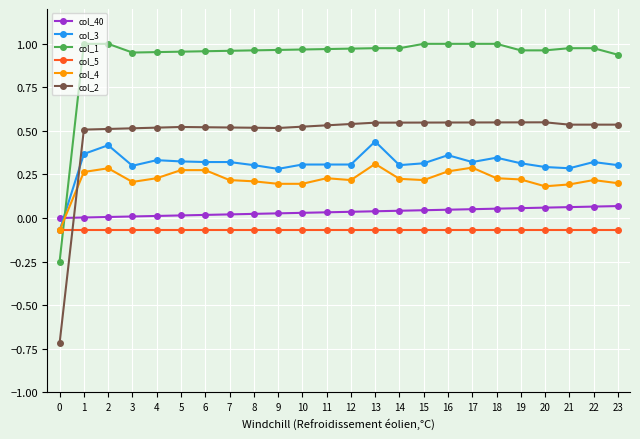

Which series has the largest range (max minus min)?

col_2